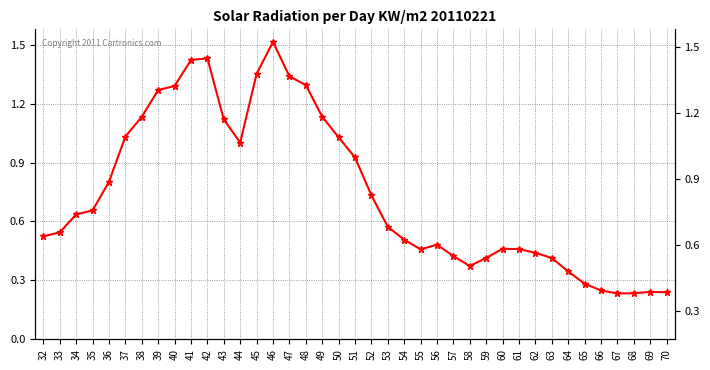

True or false: the data shows 0.4 at 58.

True